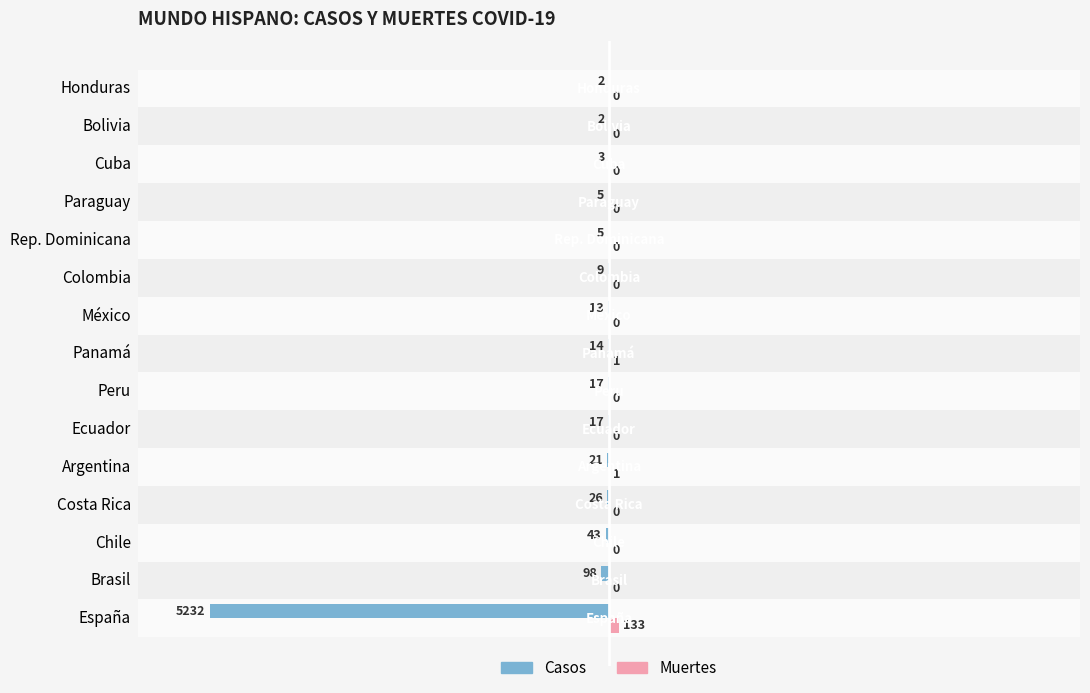

Which label corresponds to the largest value in the chart?

España